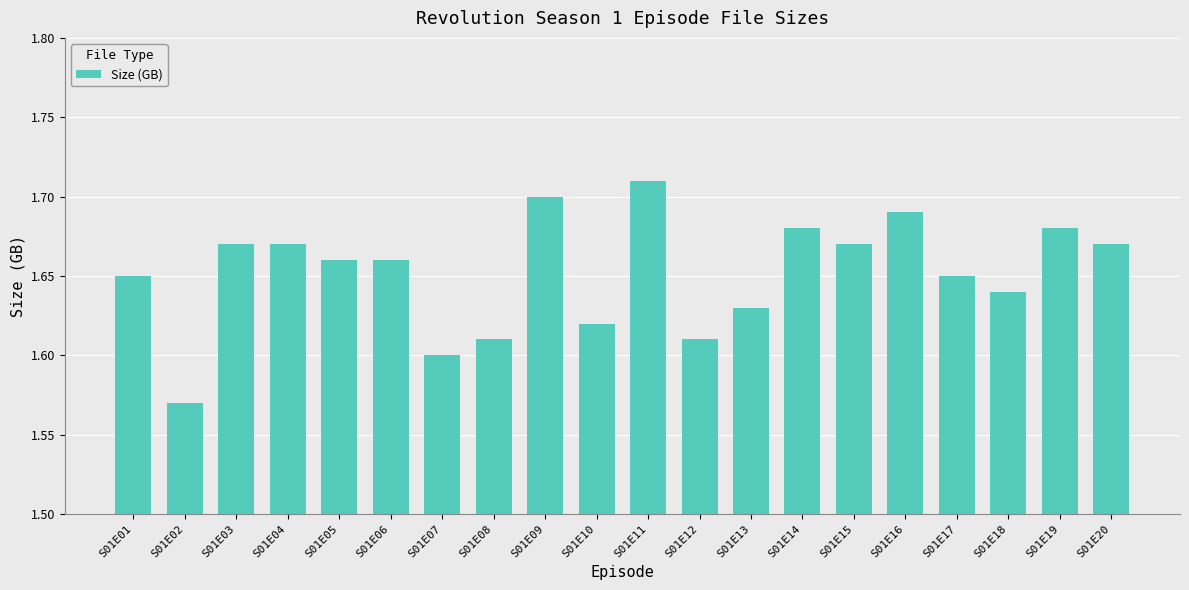

The value at S01E08 is 1.6. True or false?

True